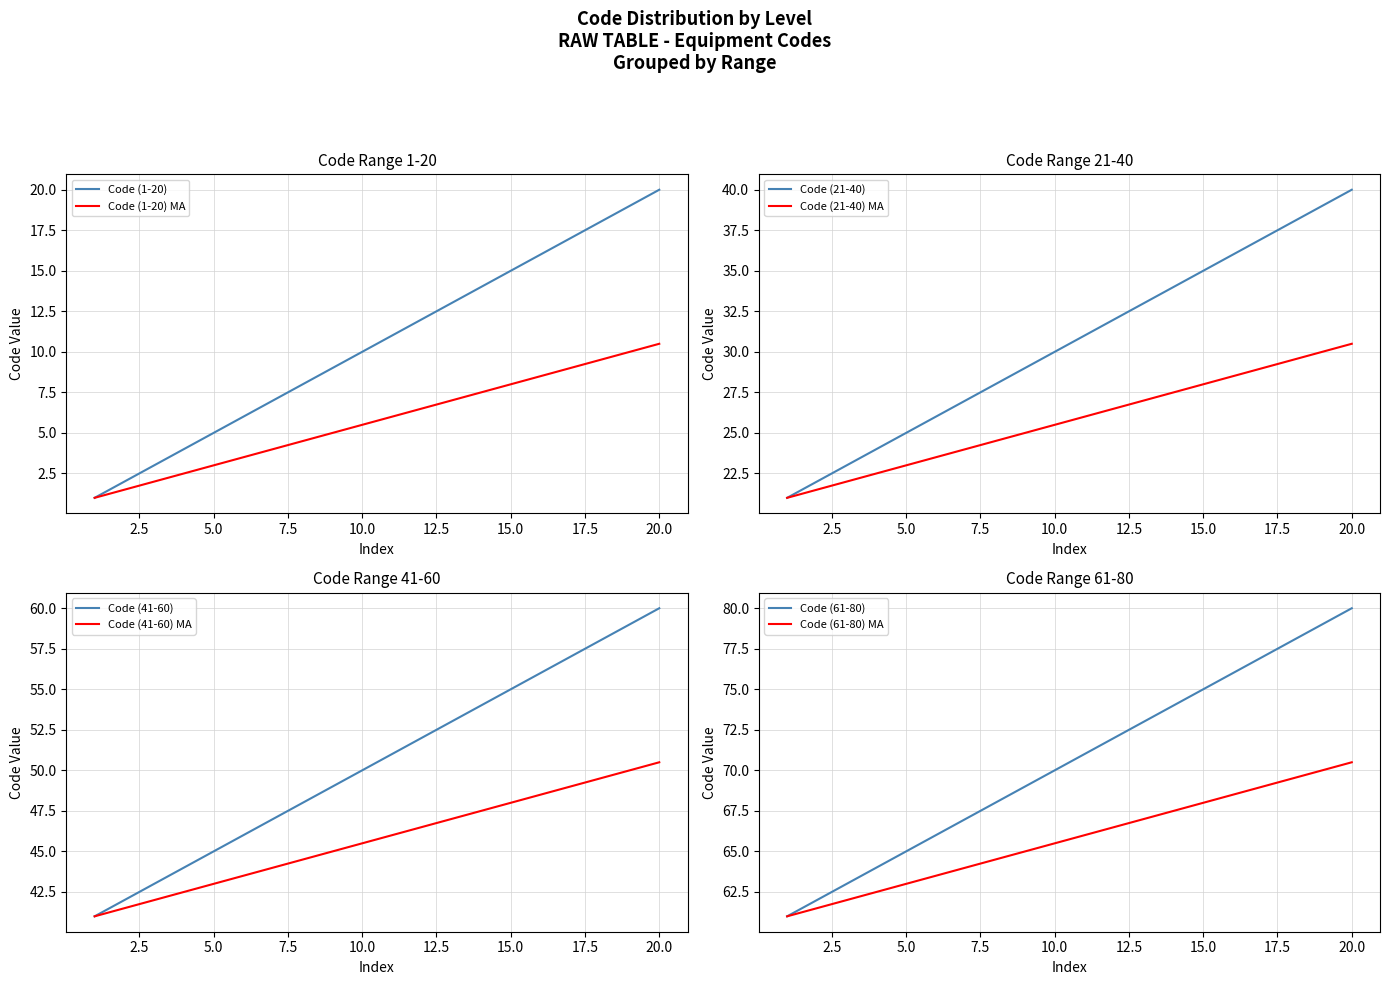

The value of Code (21-40) at 20.0 is 40.0. True or false?

True